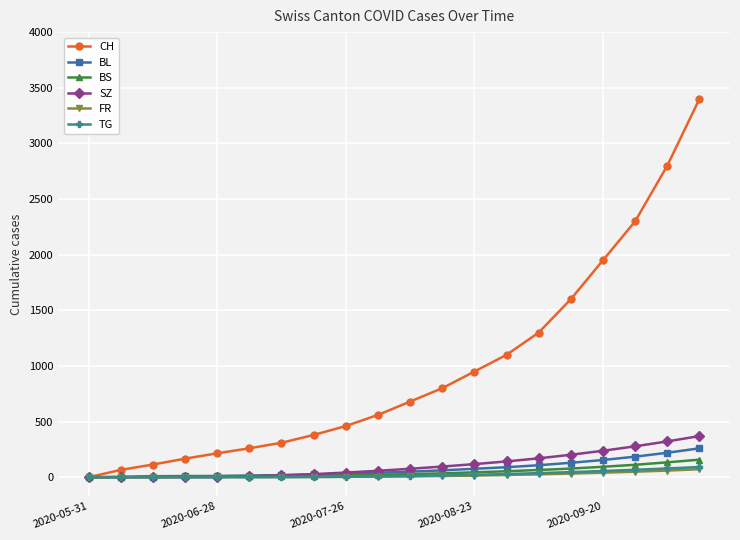

What is the difference between the maximum and second lowest values in the SZ series?

370